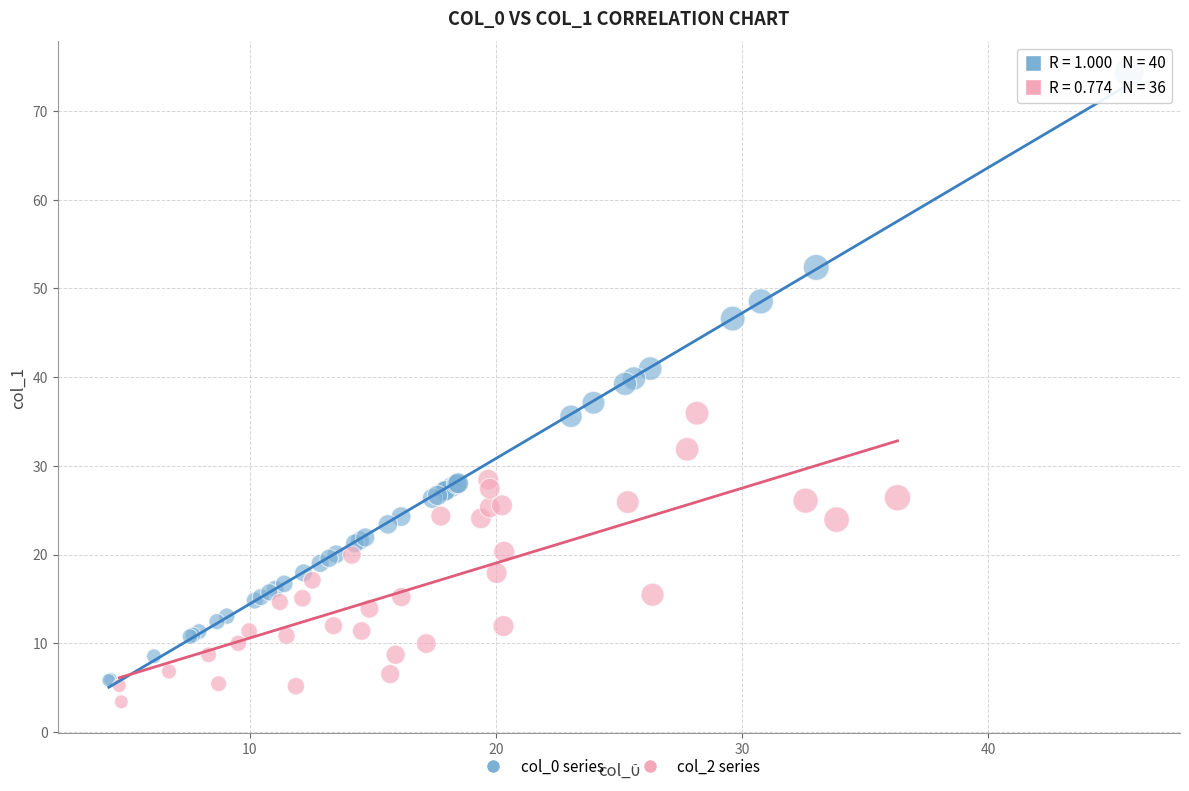

Which series contains the highest Y value?

col_0 series